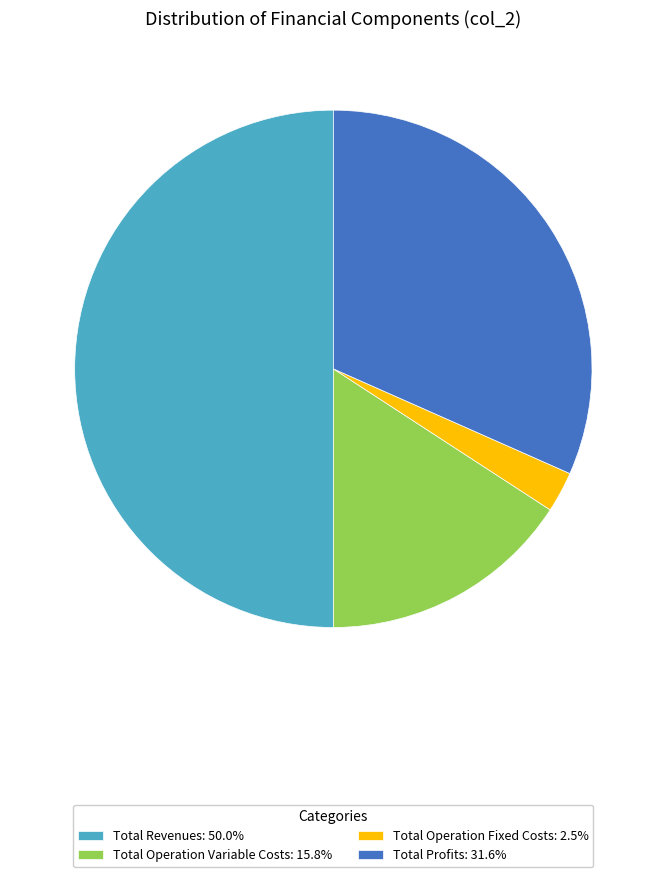

Is Total Operation Variable Costs: 15.8% the majority of the pie?

No